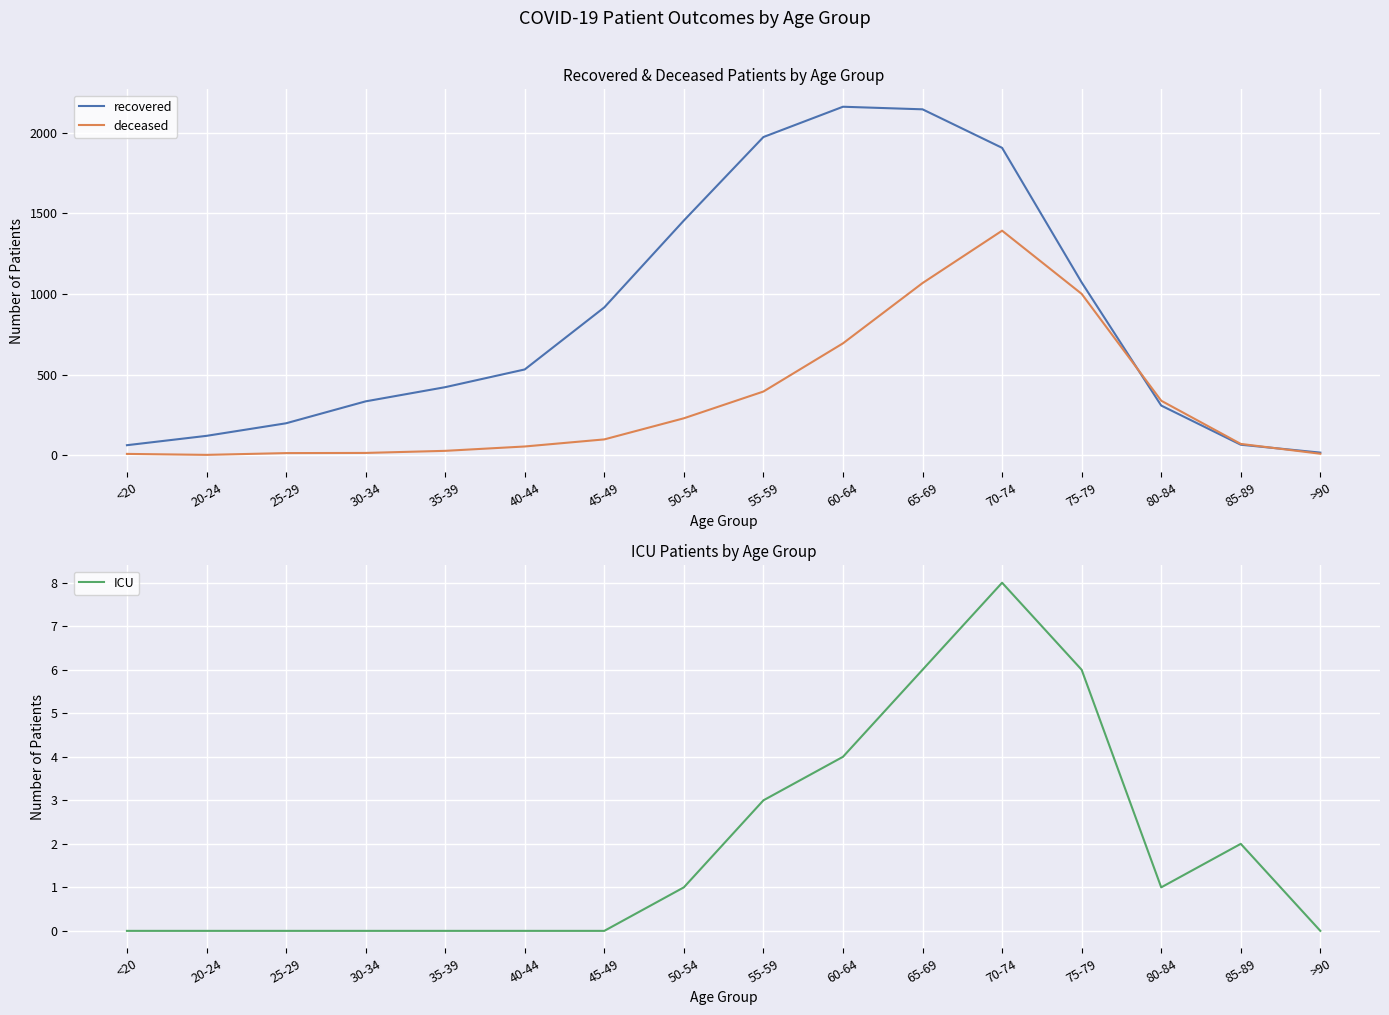

Between 65-69 and >90, which series saw the biggest shift?

recovered